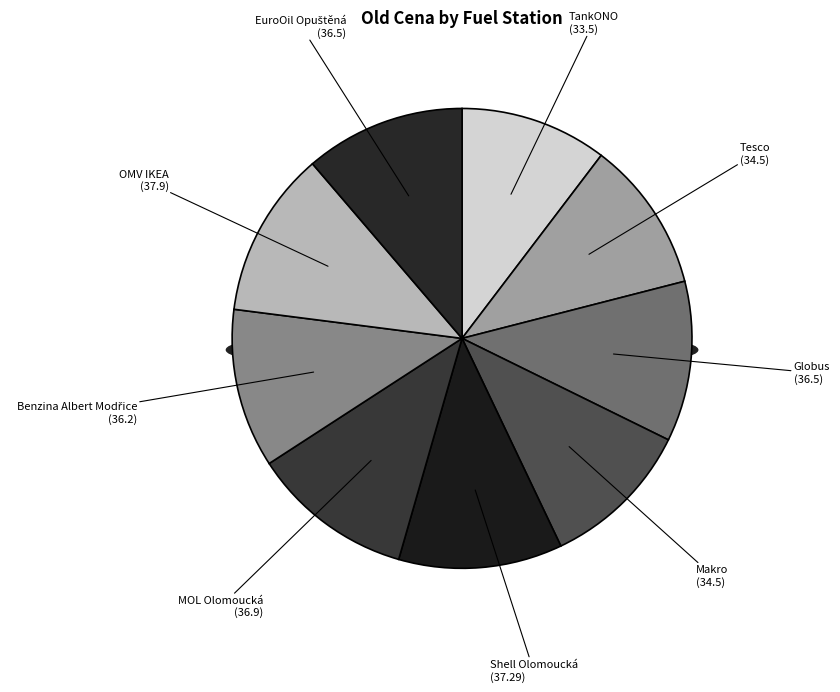

Rank the categories by value from lowest to highest.

TankONO, Tesco, Makro, Benzina Albert Modřice, Globus, EuroOil Opuštěná, MOL Olomoucká, Shell Olomoucká, OMV IKEA